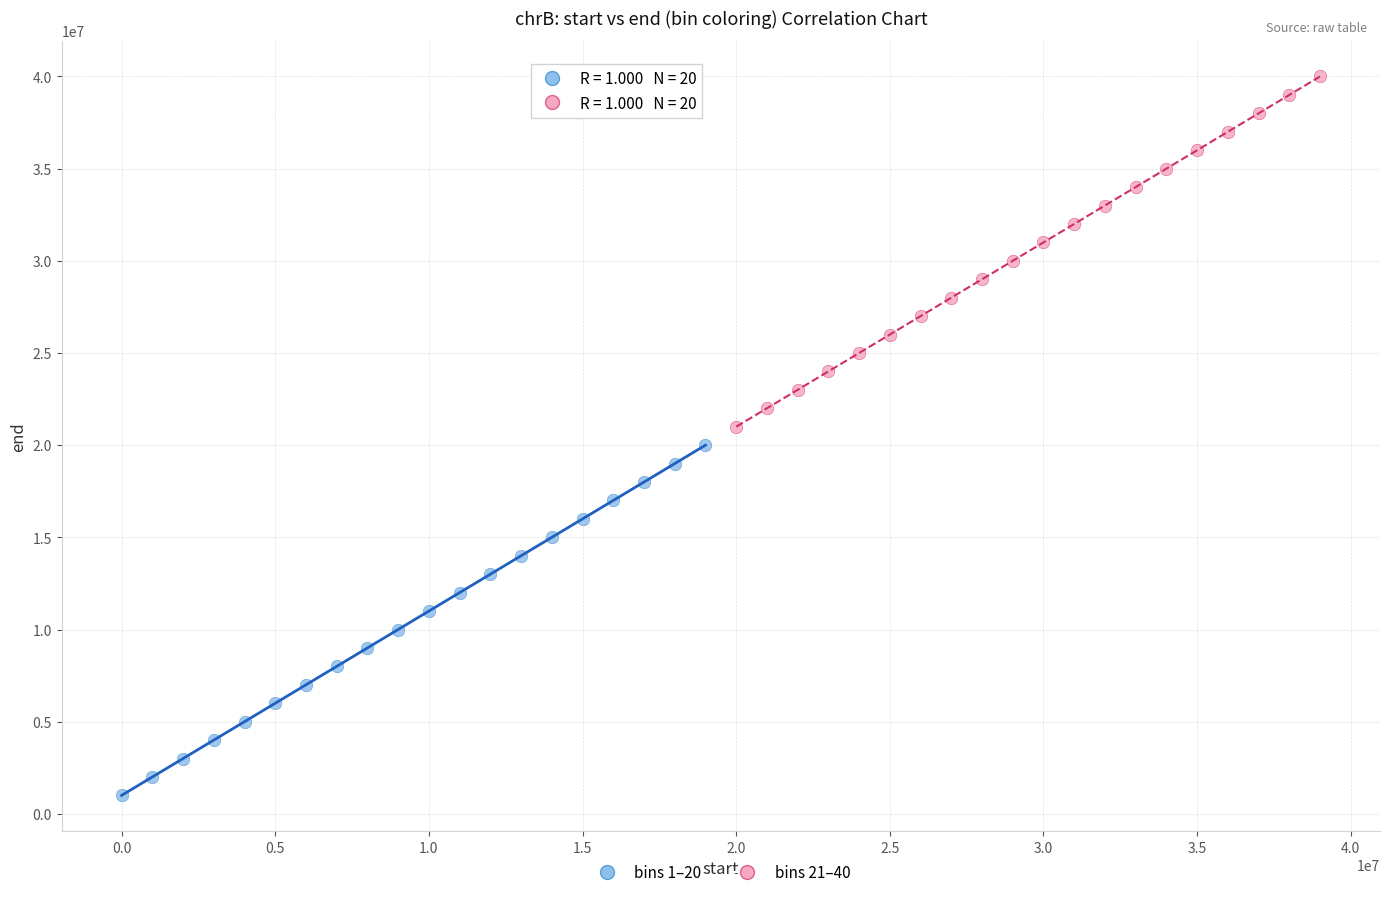

Which series reaches the maximum Y coordinate?

bins 21–40